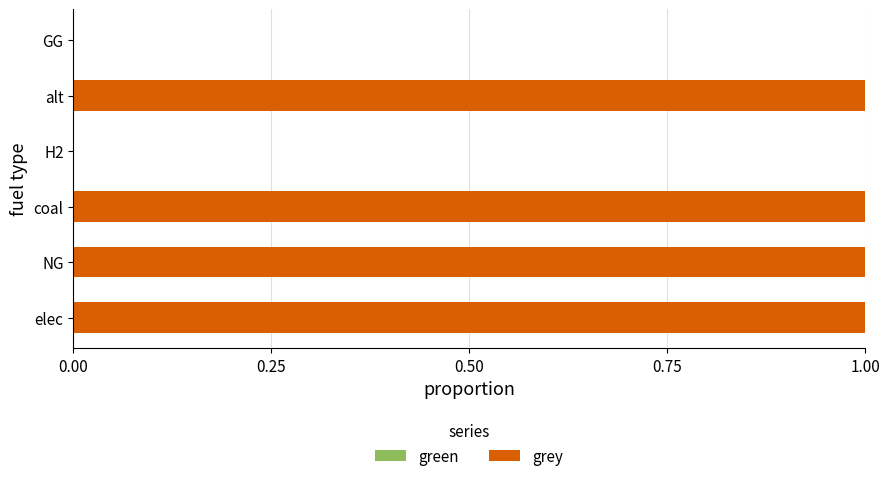

True or false: the data shows 0 at NG.

False